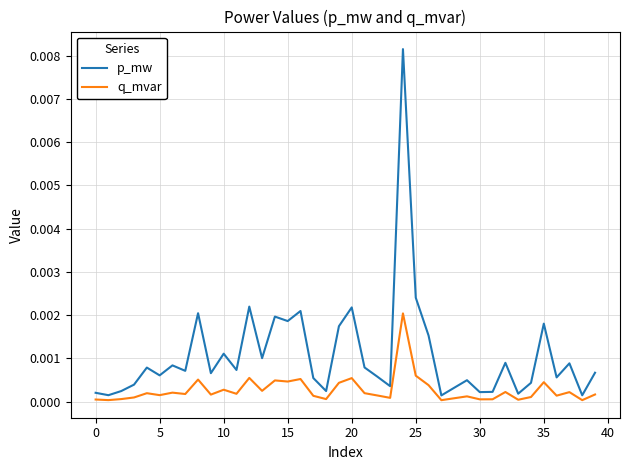

Which series has the largest total across all categories?

p_mw